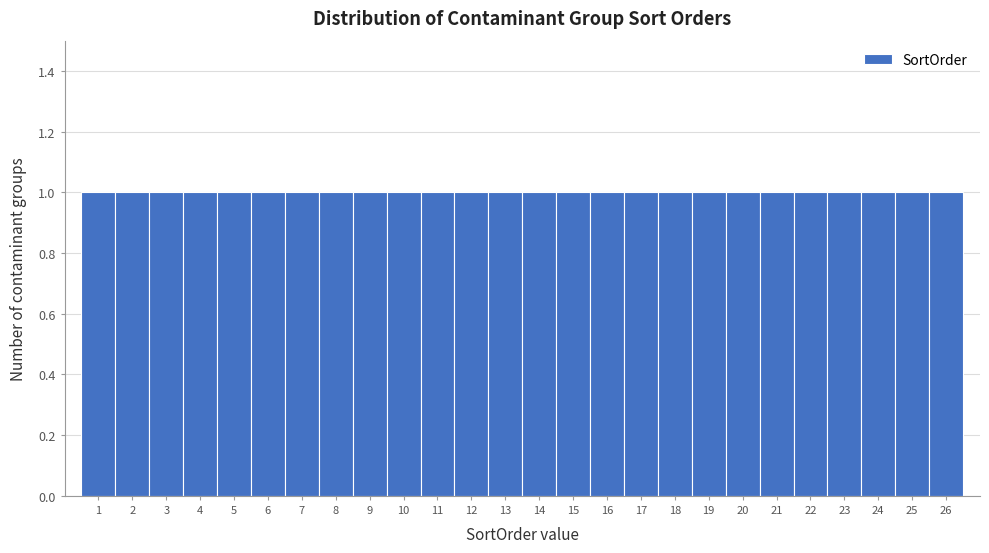

How tall is the bar that spans 3.5 to 4.5 on the x-axis? The values are not printed on the chart, so give them approximately, as read against the axis.

1